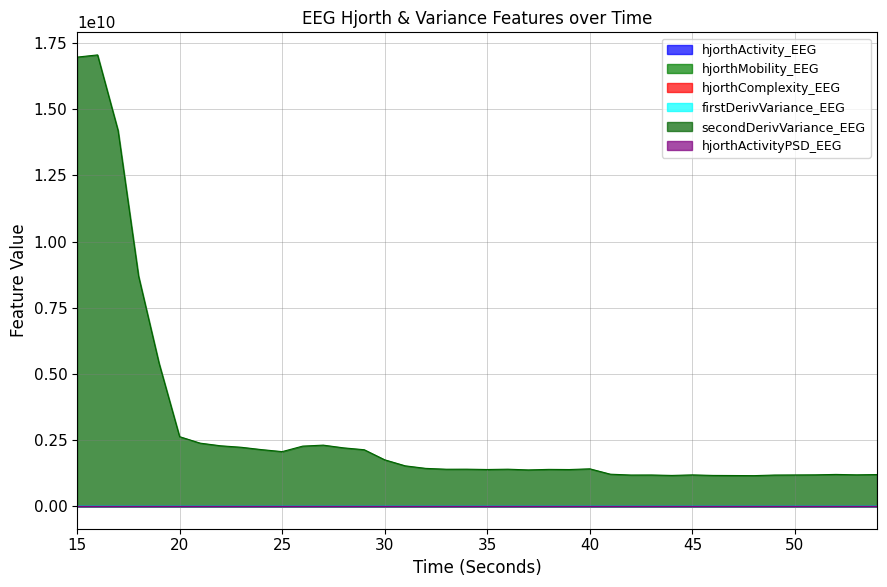

Where is hjorthMobility_EEG nearest to the value 45?

31